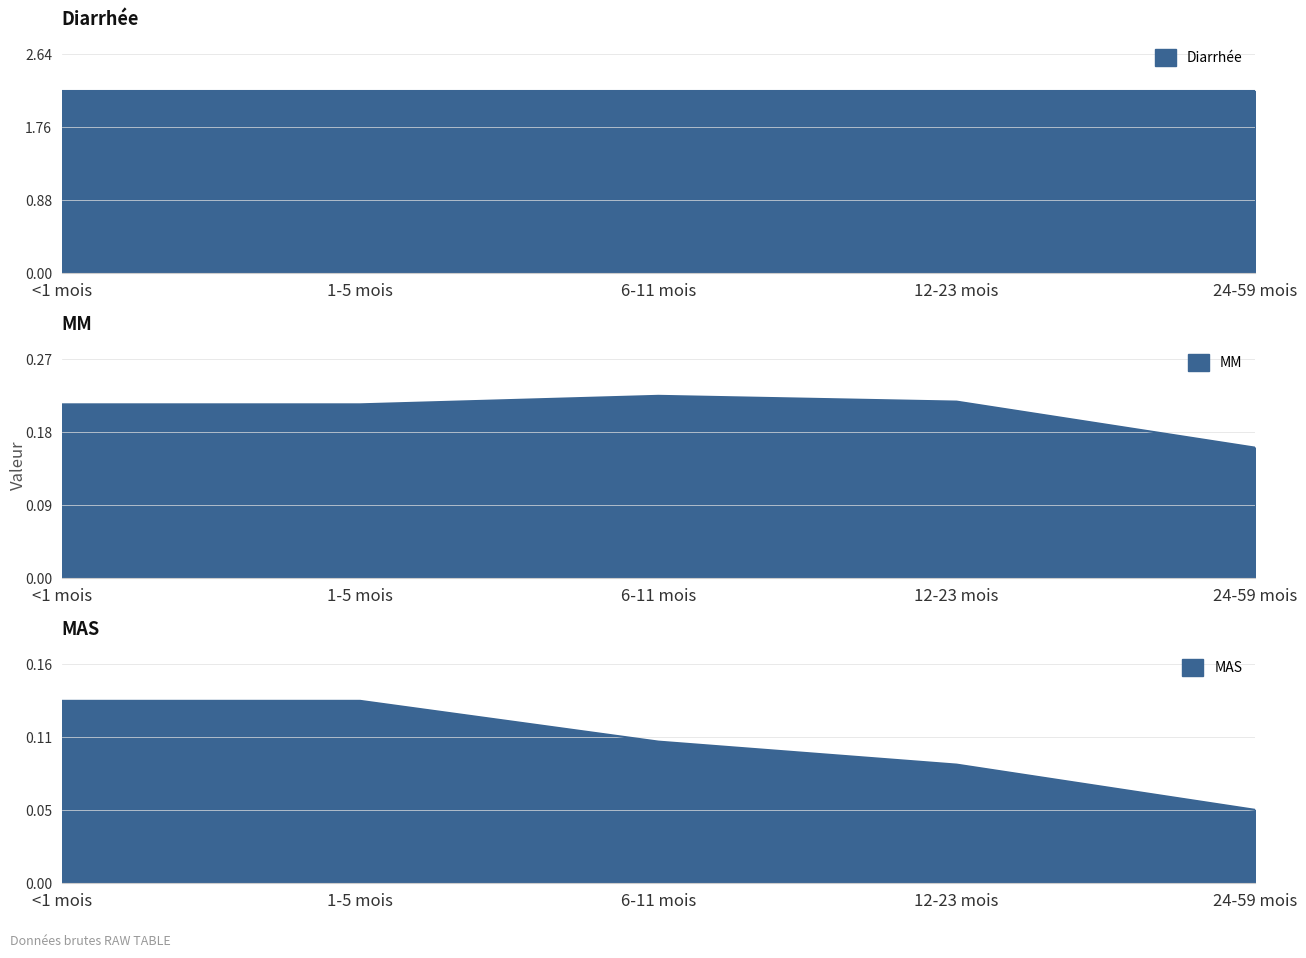

The MAS_line series shows 0.2 at <1 mois. True or false?

False